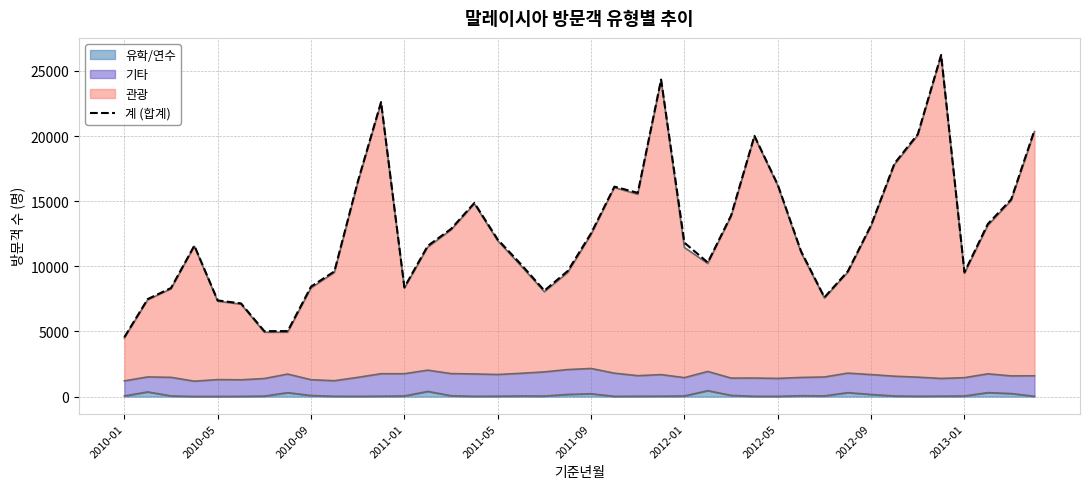

Is it true that the value at 2012-05 is 1469?

False